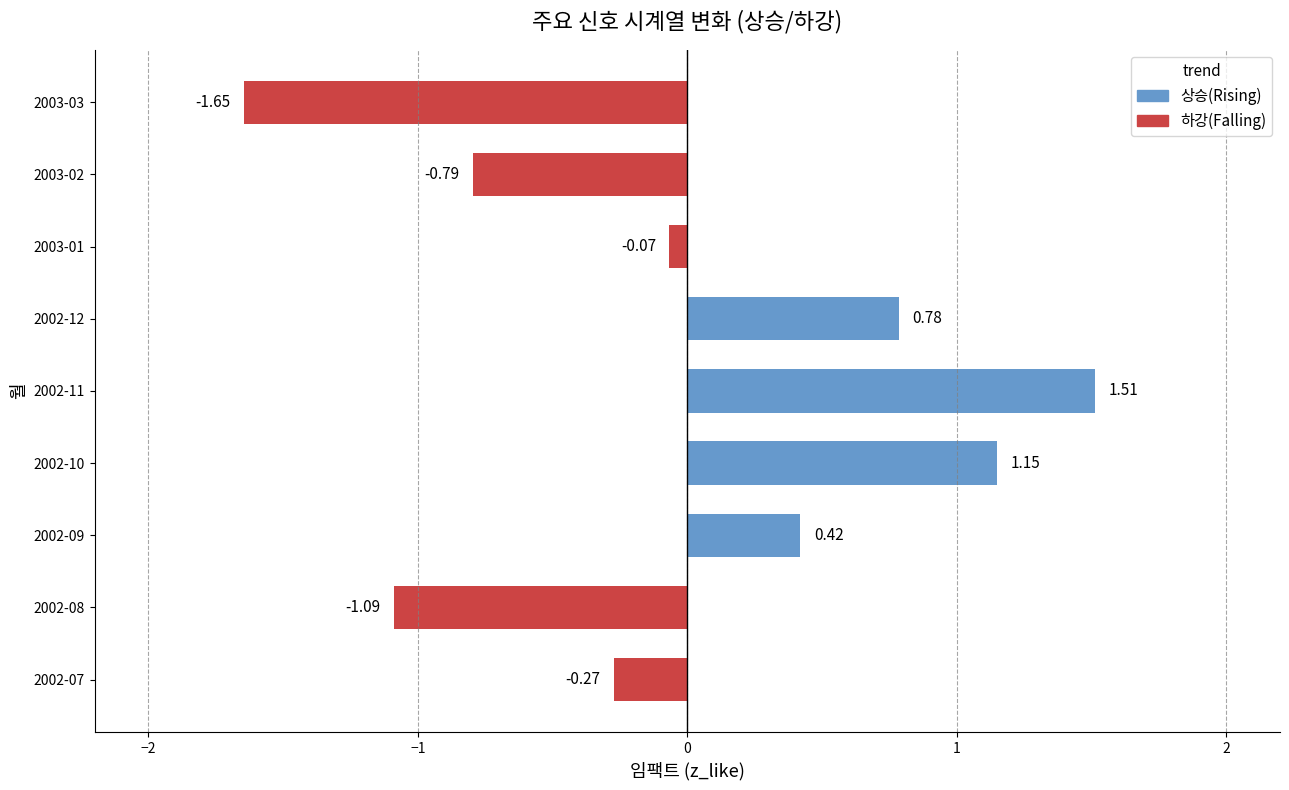

List the labels in order of value, largest first.

2002-11, 2002-10, 2002-12, 2002-09, 2003-01, 2002-07, 2003-02, 2002-08, 2003-03